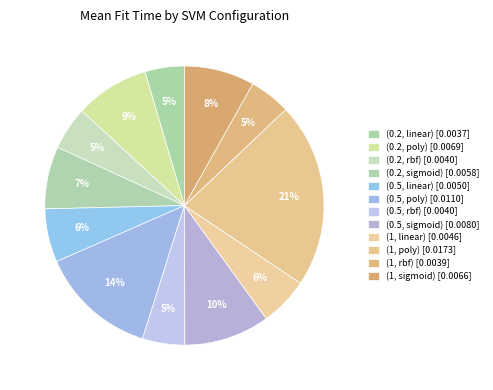

True or false: (0.5, linear) accounts for 6% of the total.

True